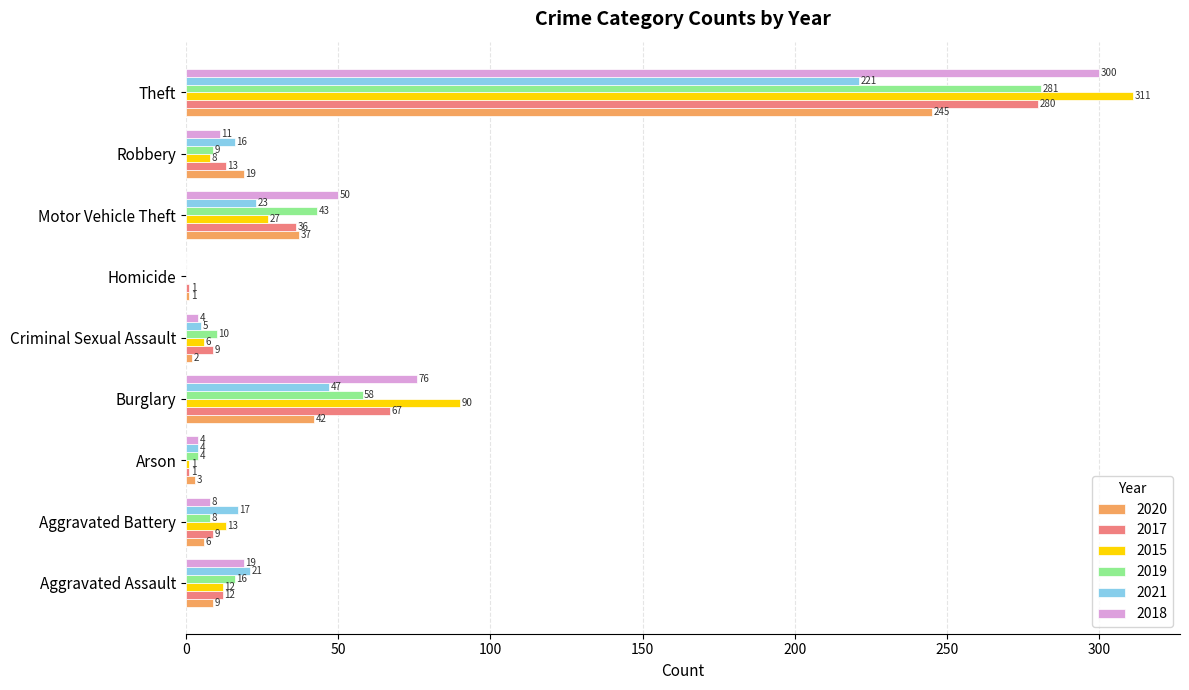

What is the difference between the 2017 values at Criminal Sexual Assault and Burglary?

58